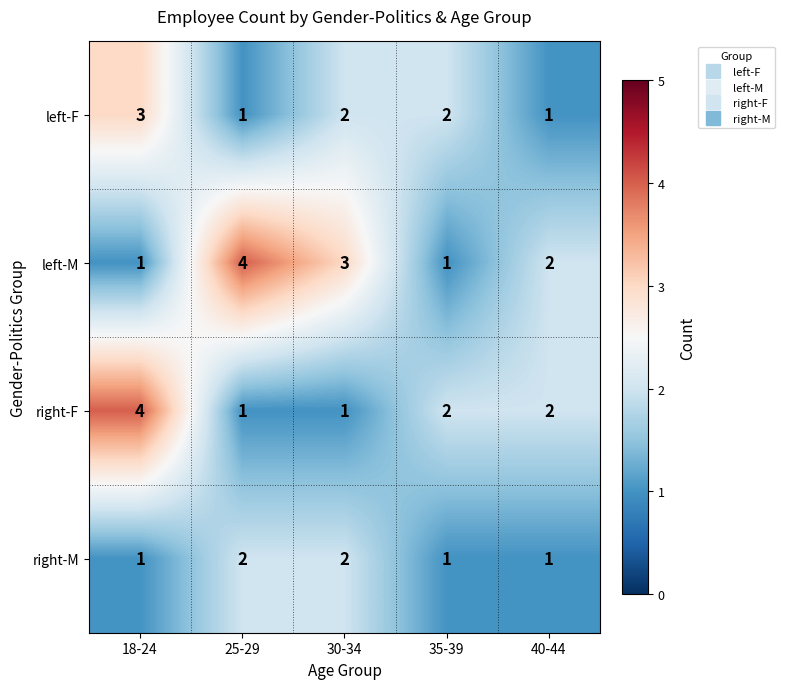

Rank the series by their average value, from lowest to highest.

right-M, left-F, right-F, left-M